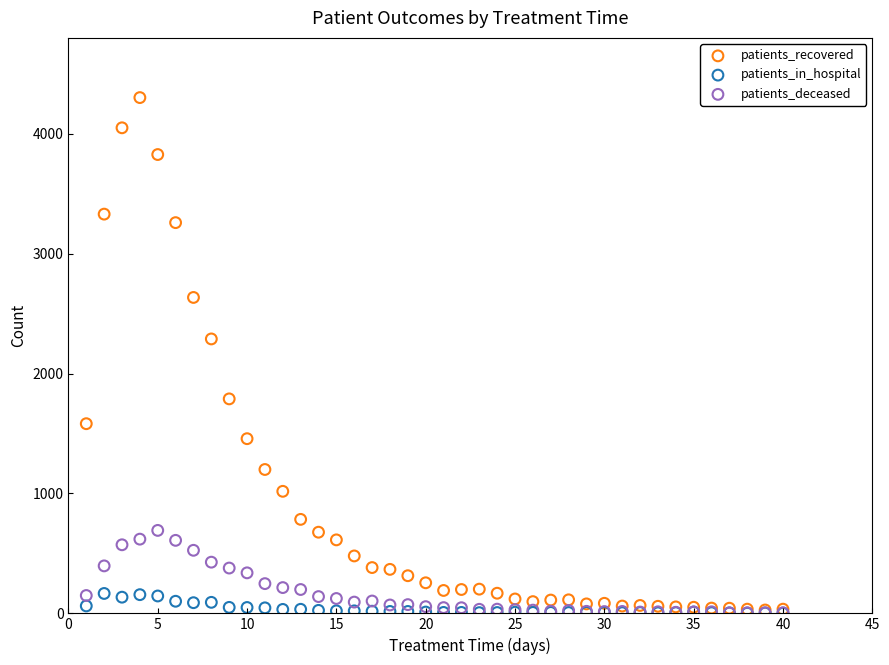

In the patients_recovered series, what Y value is closest to 2165?

2289